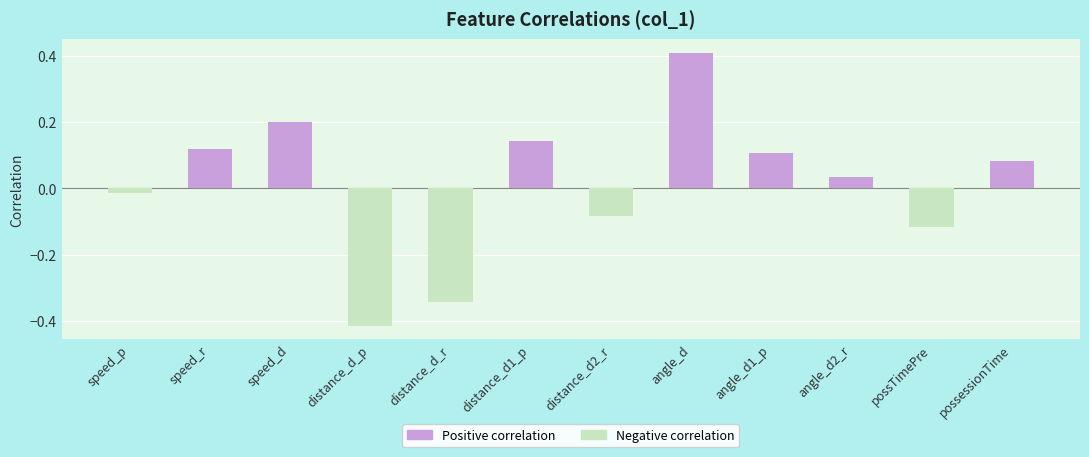

The Positive correlation series shows -0.1 at speed_p. True or false?

False